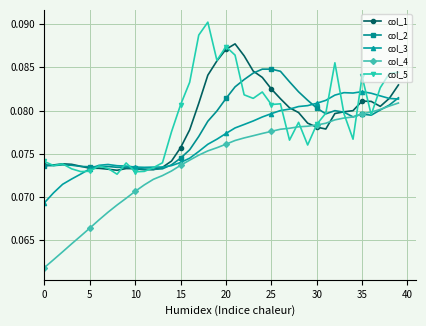

Which series has the largest total across all categories?

col_5